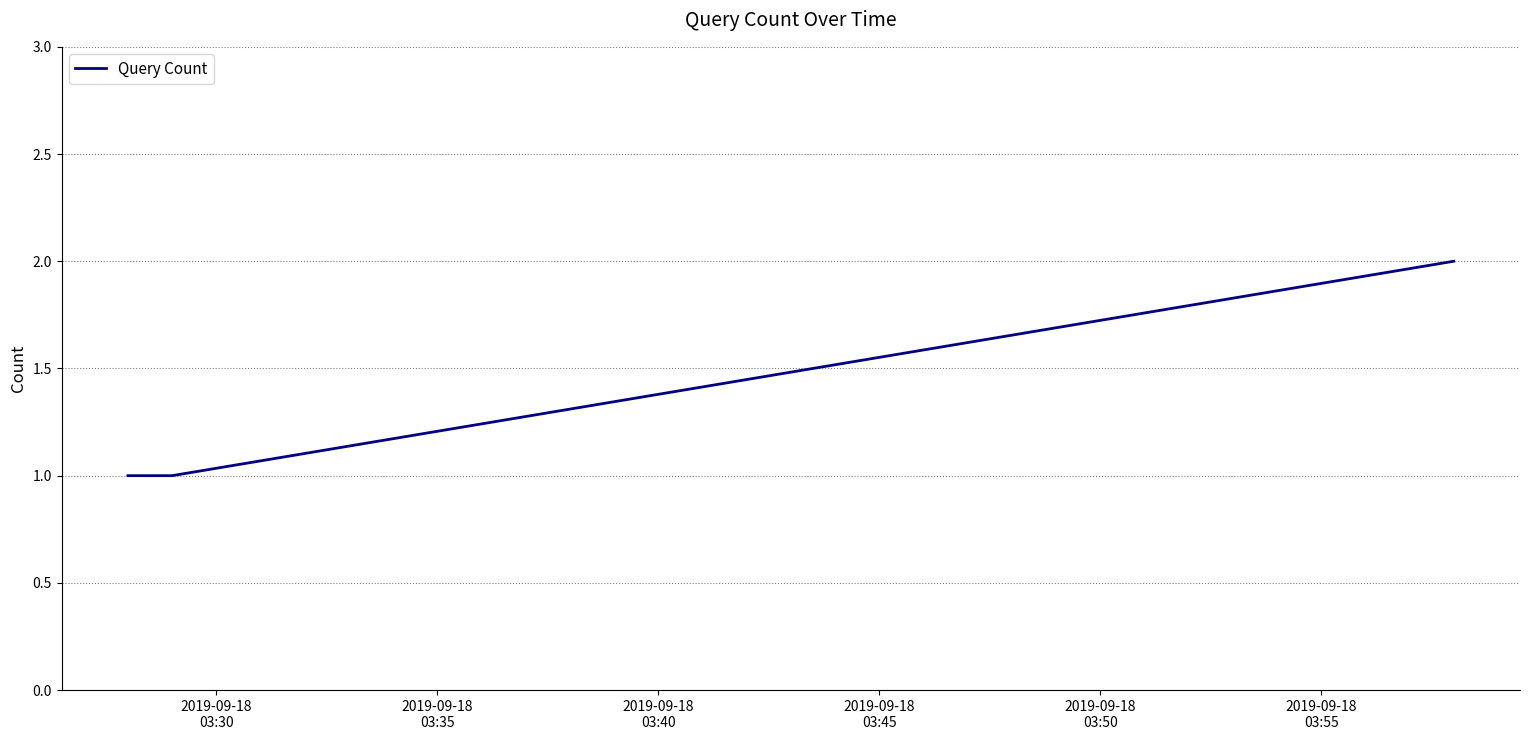

What is the sum of all values?

4